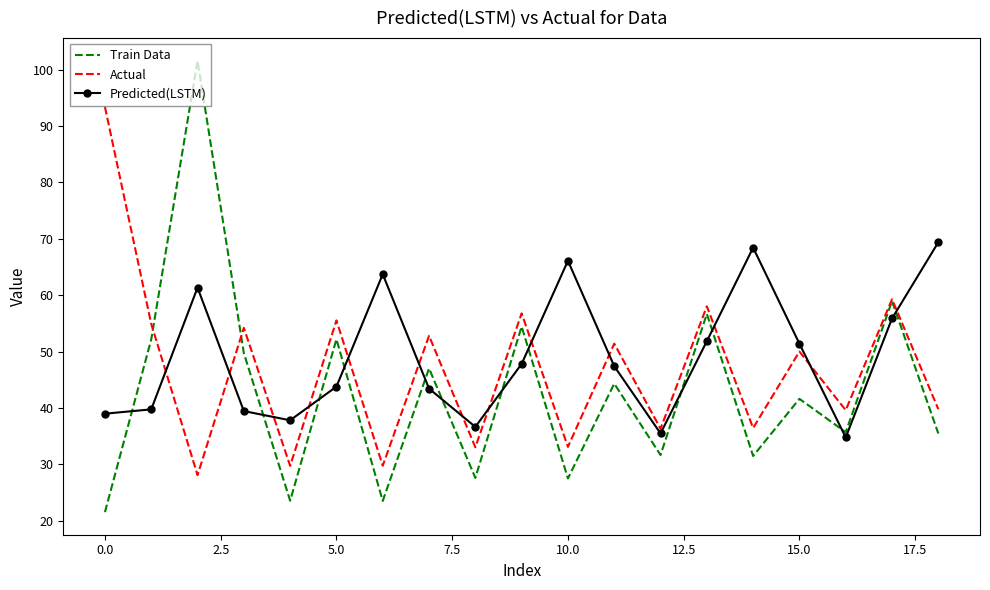

List the series in order of their peak value, highest first.

Train Data, Actual, Predicted(LSTM)